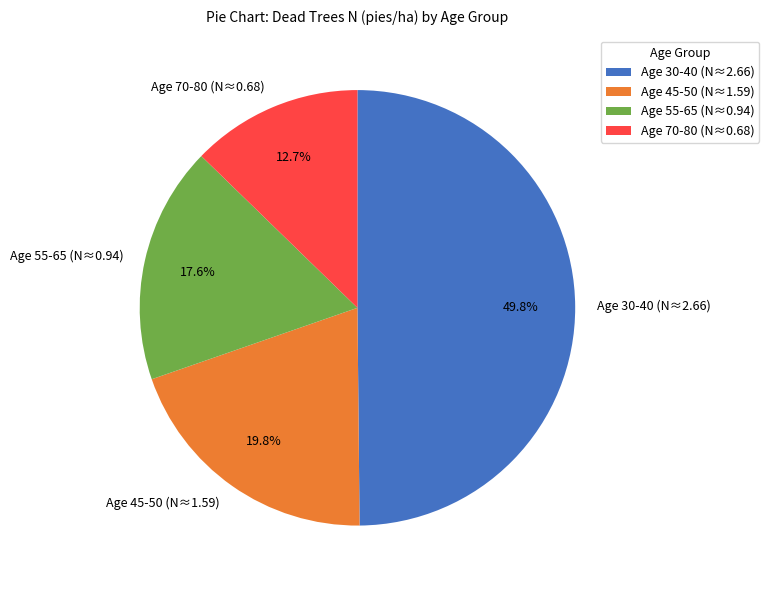

Is Age 45-50 (N≈1.59) the majority of the pie?

No